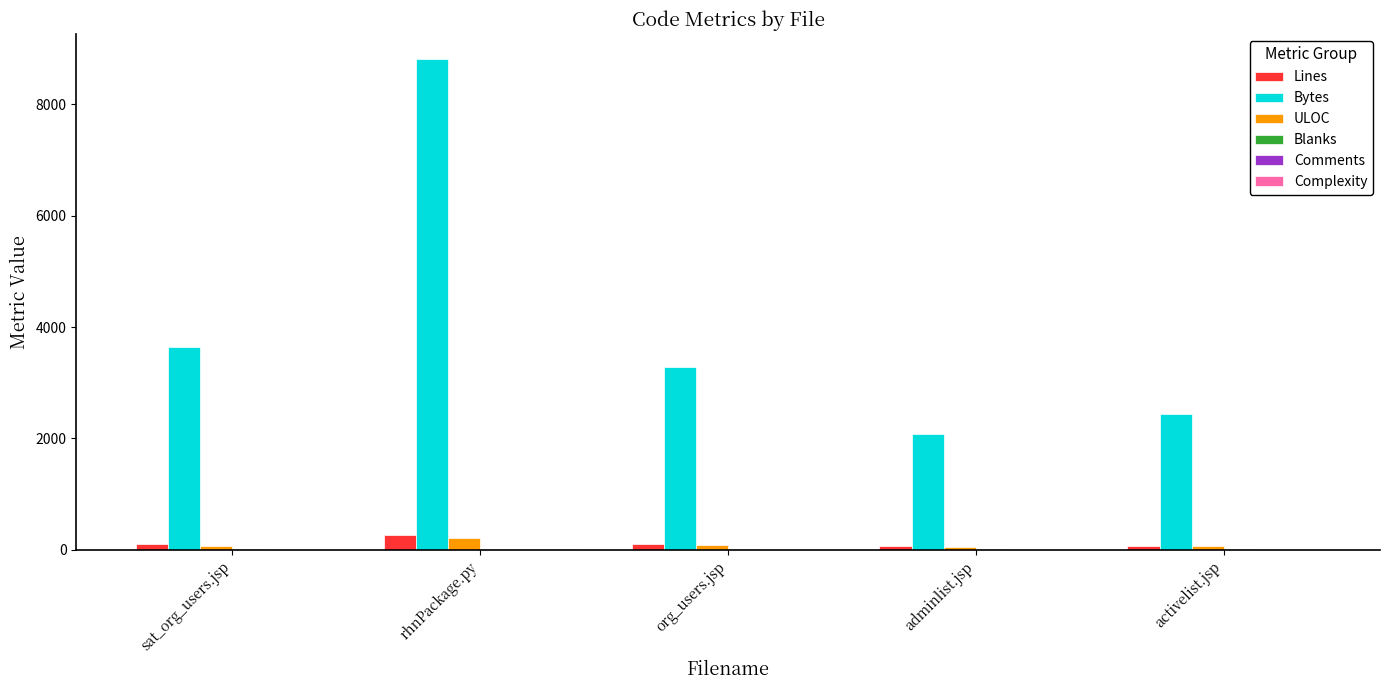

At which category does the chart reach its peak across all series?

rhnPackage.py